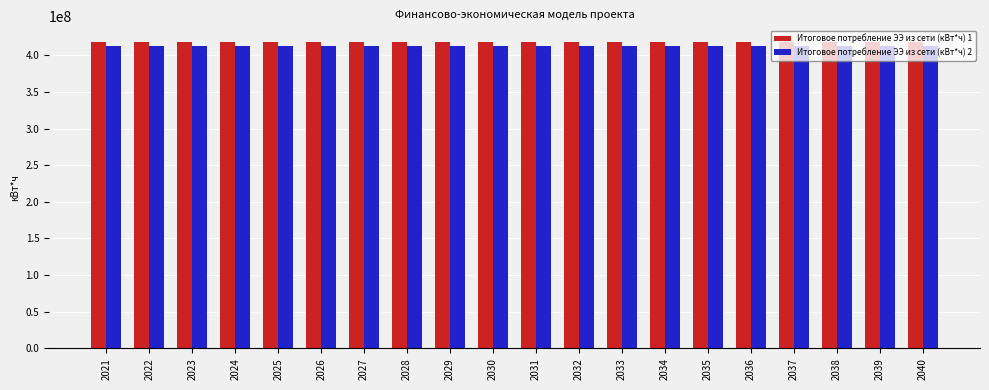

What is the maximum value shown in the chart?

418589533